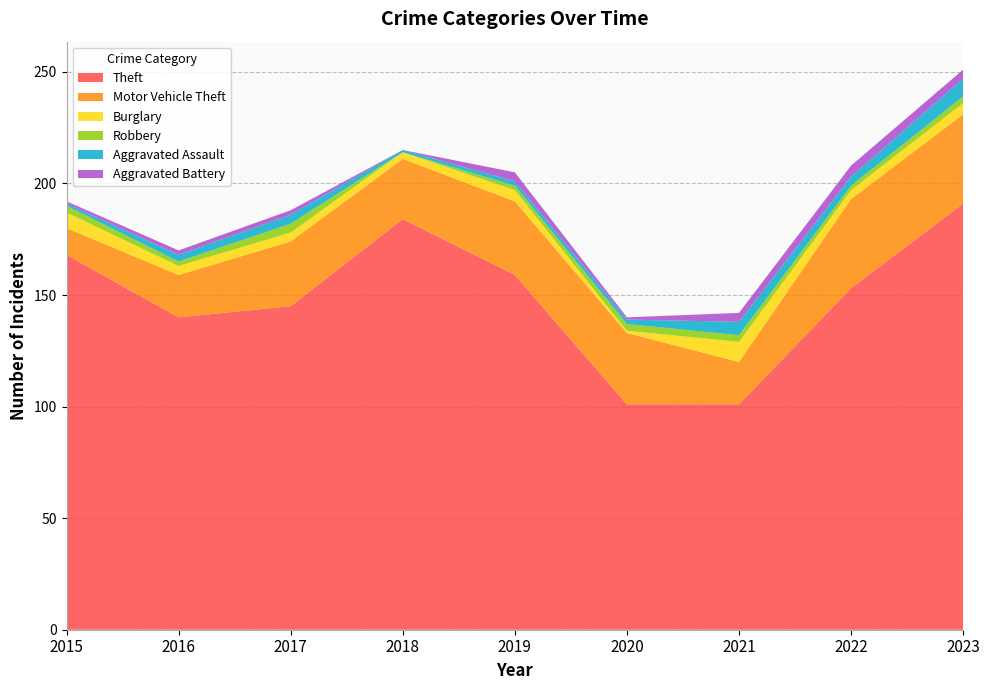

Reading right to left, transcribe all the data shown in this chart.

Theft: 191	153	101	101	159	184	145	140	168
Motor Vehicle Theft: 40	40	19	32	33	27	29	19	12
Burglary: 5	4	9	1	5	3	4	4	7
Robbery: 3	2	3	3	2	0	4	2	3
Aggravated Assault: 8	4	6	2	2	1	4	3	1
Aggravated Battery: 4	5	4	1	4	0	2	2	1